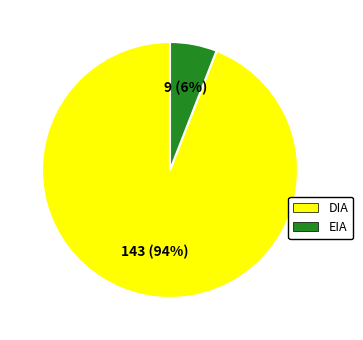

What is the largest slice in the pie chart?

DIA